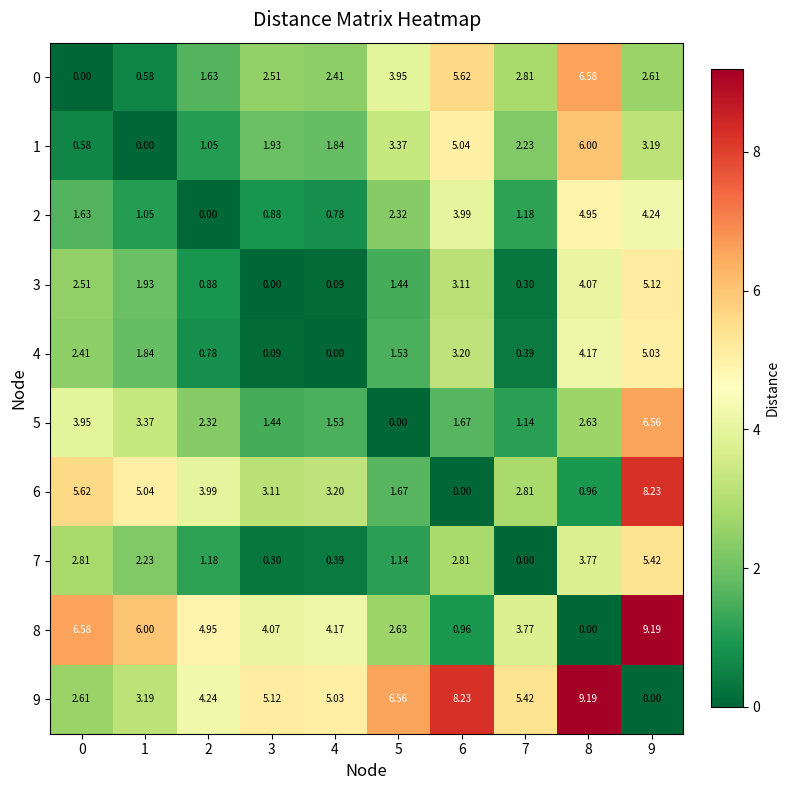

Rank the series by their maximum value, from highest to lowest.

8, 9, 6, 0, 5, 1, 7, 3, 4, 2